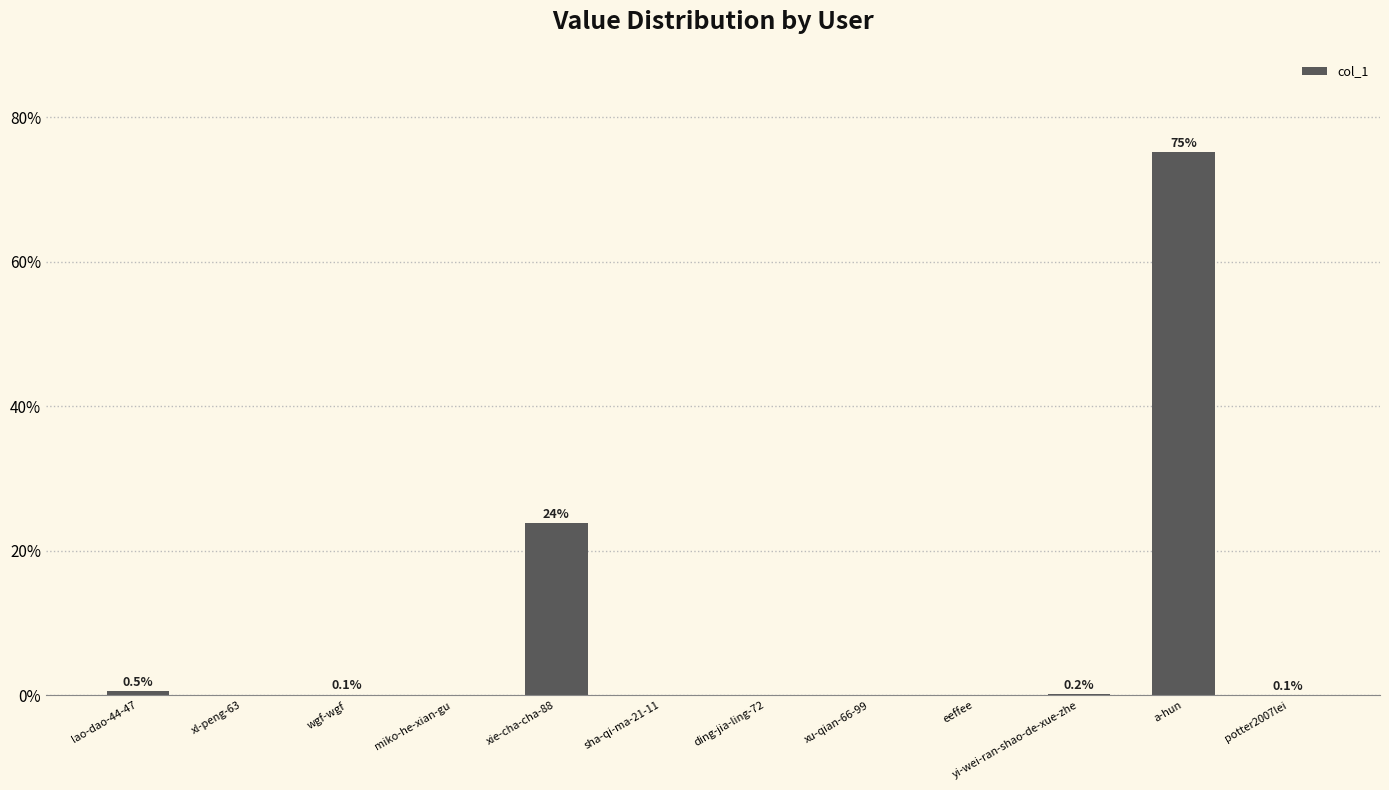

Which category has the highest value across all series?

a-hun